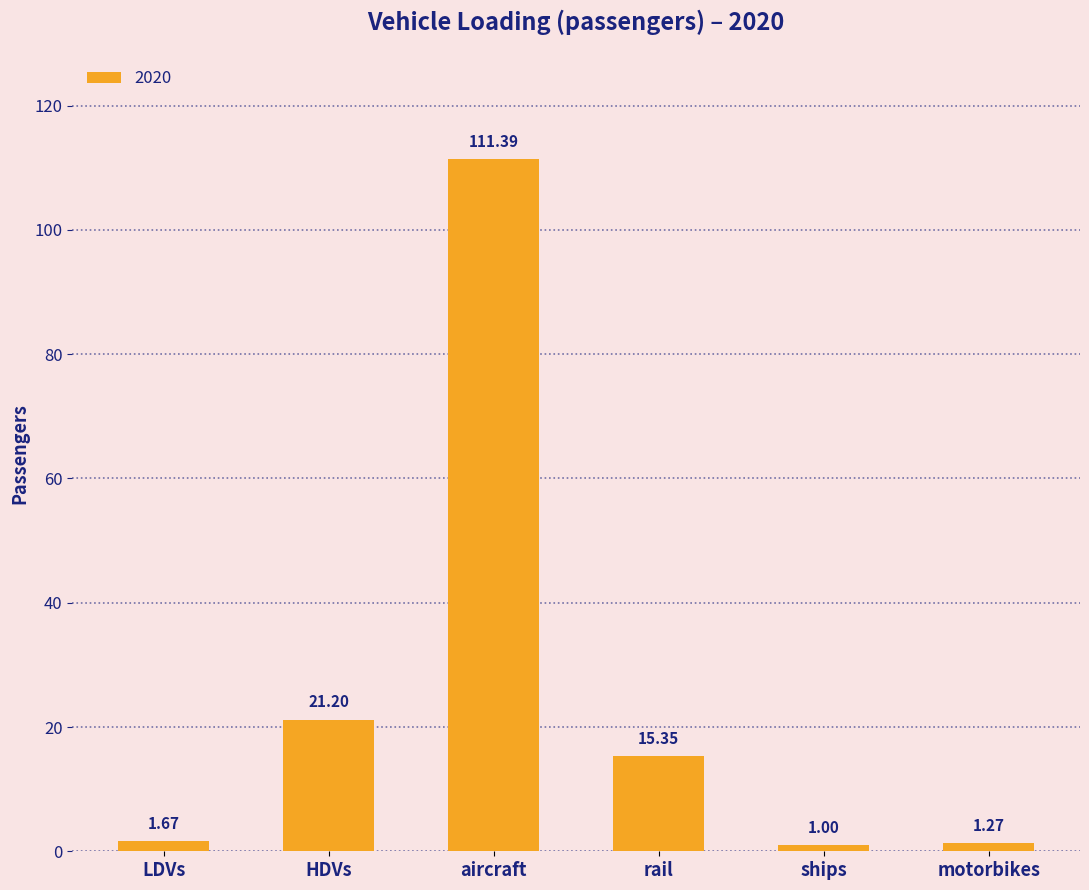

What is the difference between the maximum and minimum values?

110.4